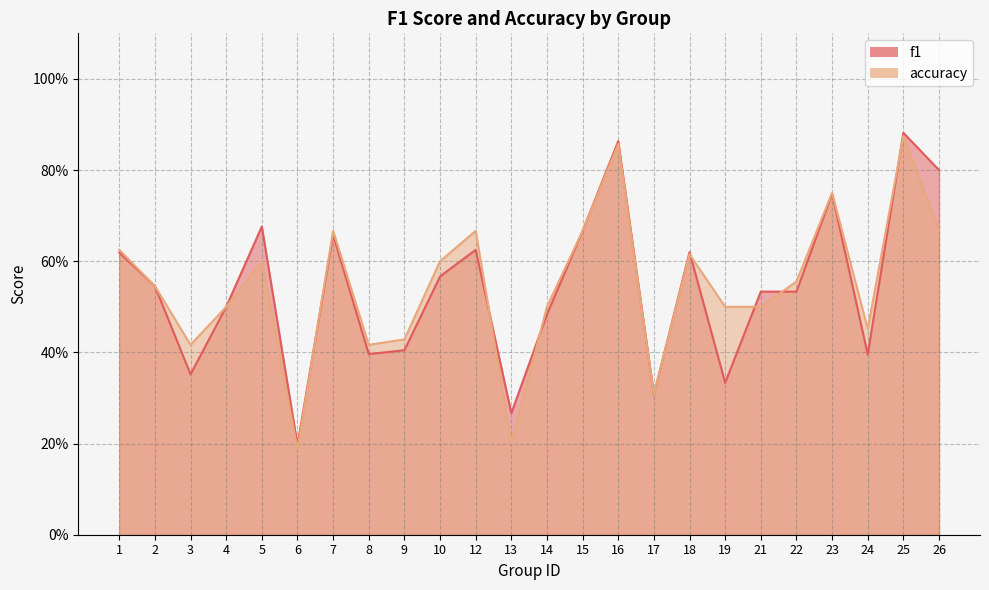

What is the total value across all series at 12?

1.3